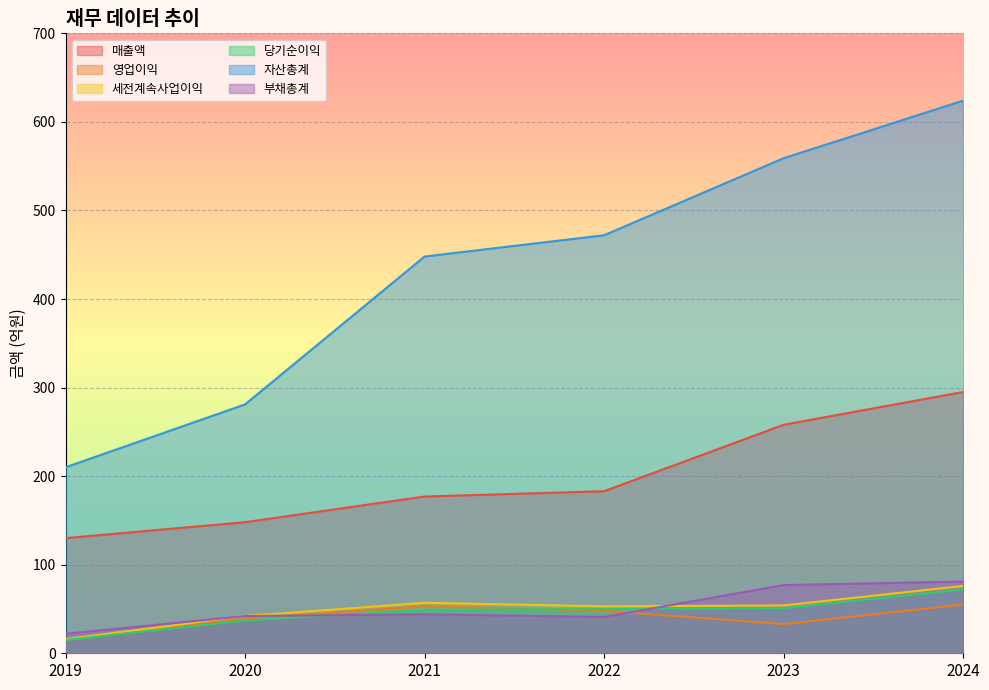

What are all the series names shown in the legend?

매출액, 영업이익, 세전계속사업이익, 당기순이익, 자산총계, 부채총계